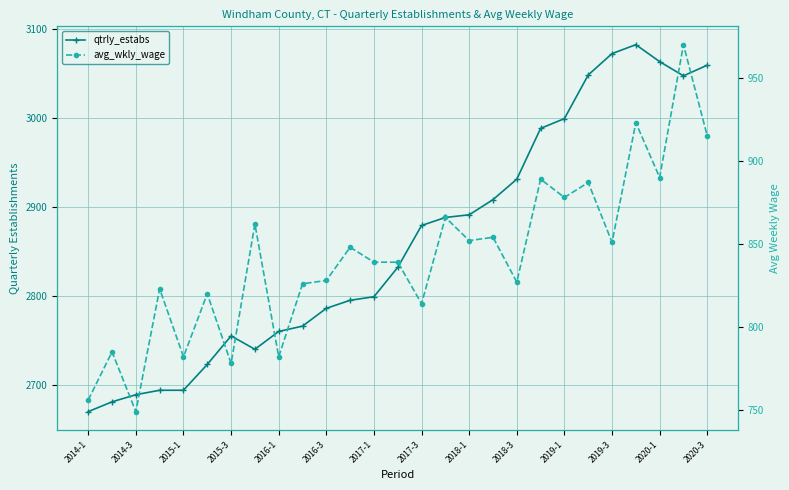

In avg_wkly_wage, how many points are higher than both neighbors (excluding endpoints)?

11